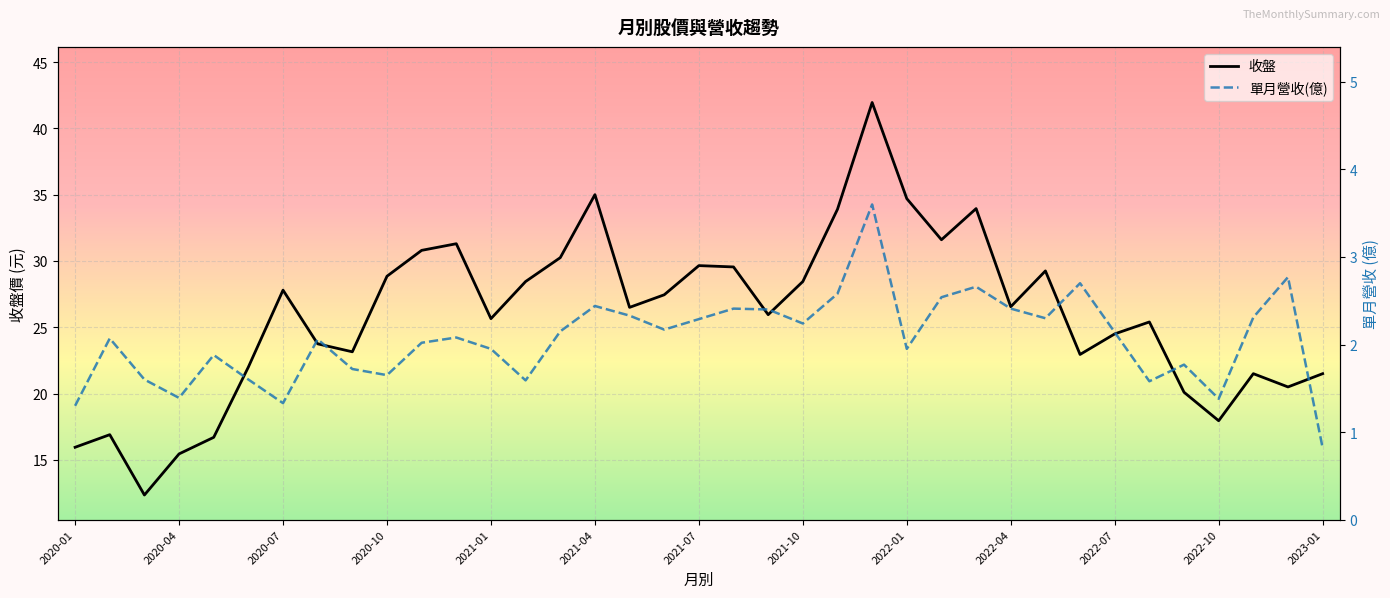

Count the number of data series in this chart.

2